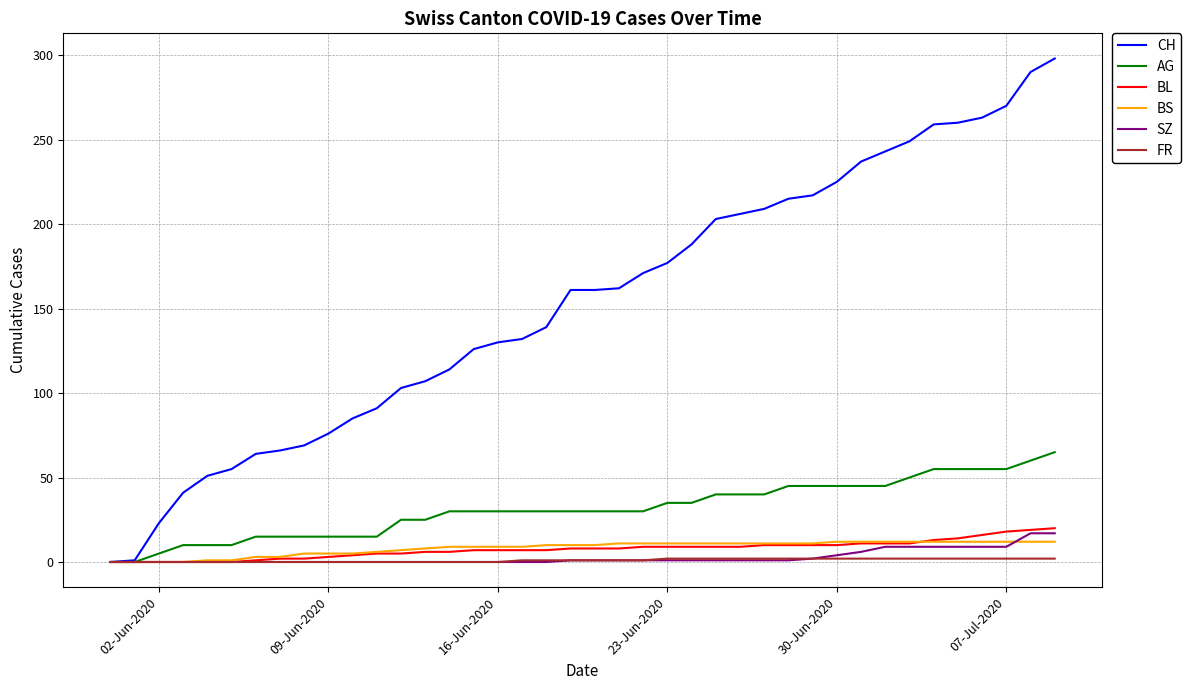

At how many categories does at least one series exceed 78?

30